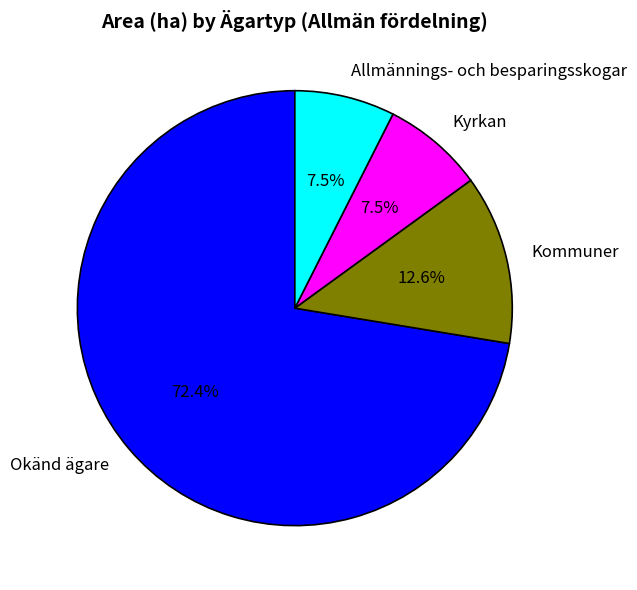

Which has a higher value, Kyrkan or Kommuner?

Kommuner